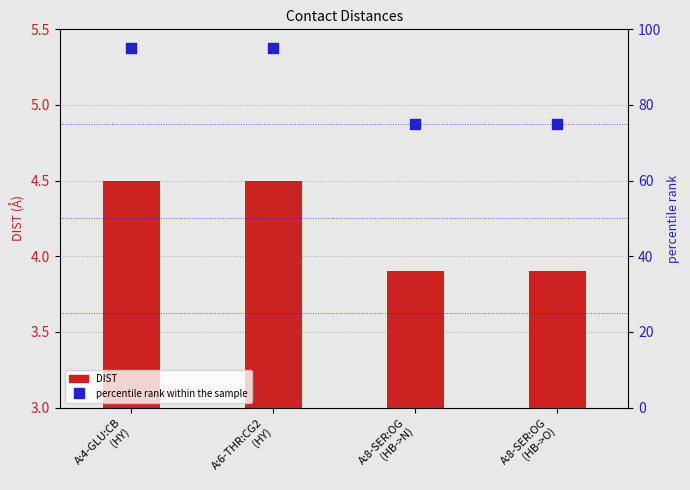

What are all the series names shown in the legend?

DIST, percentile rank within the sample